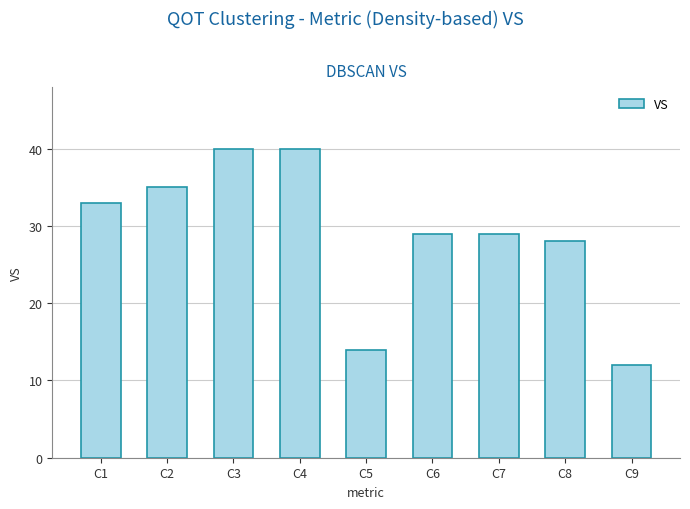

What is the average value?

29